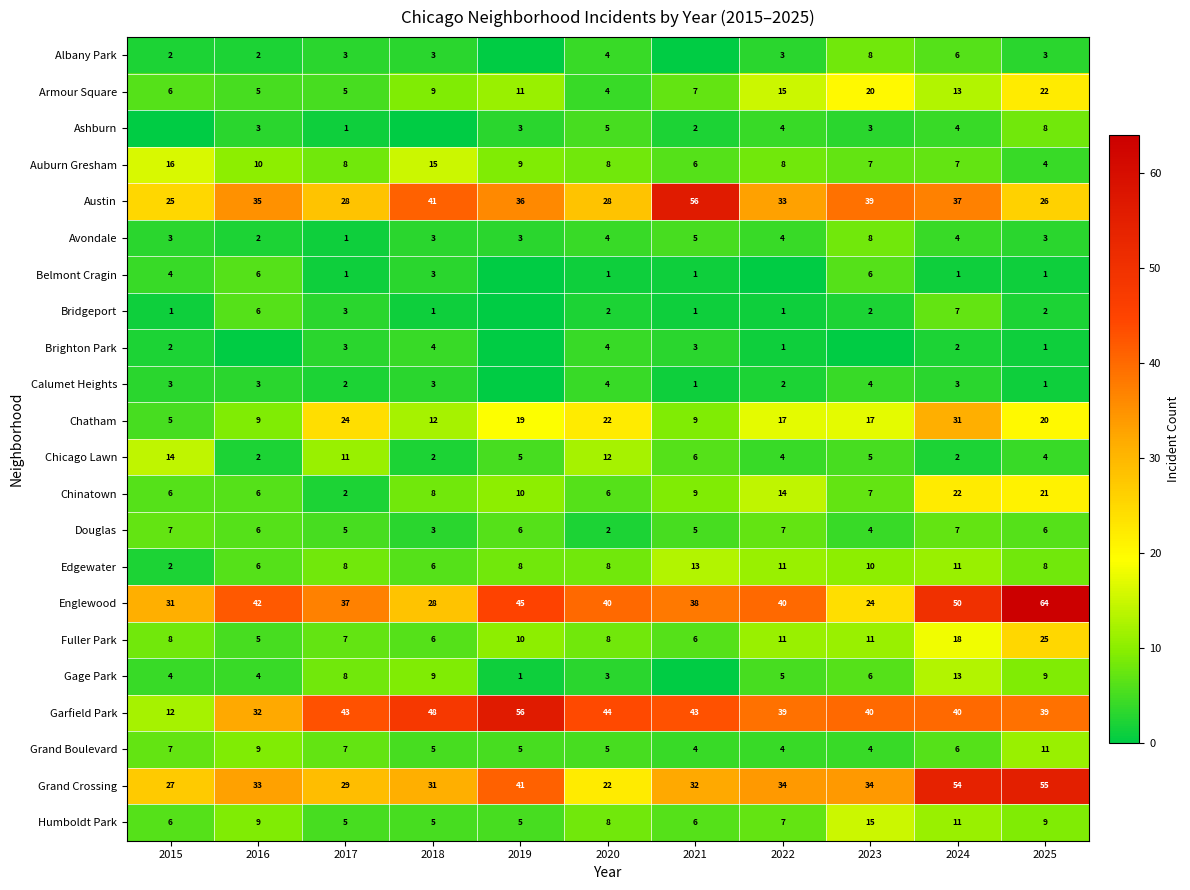

What is the difference between the highest and lowest values at 2020?

43